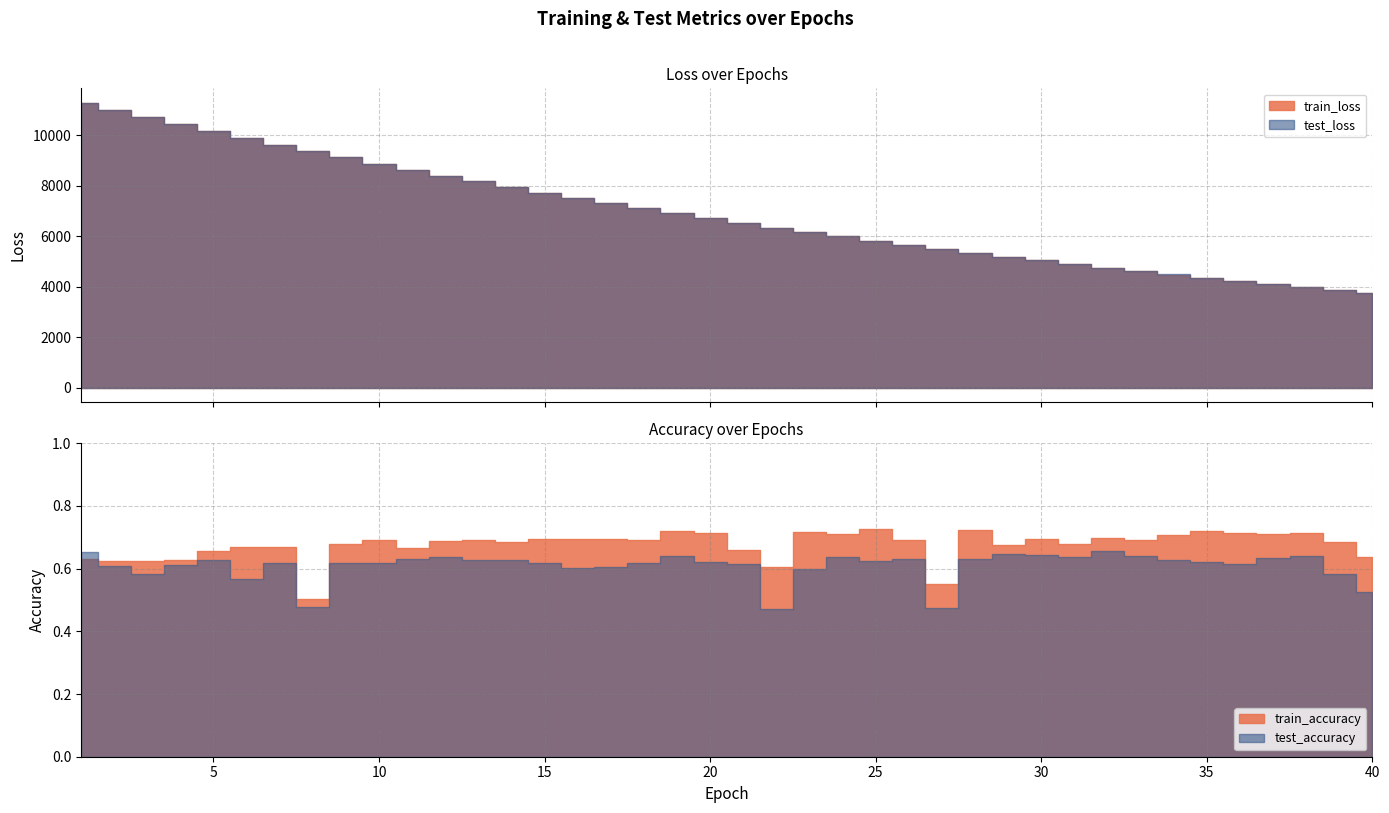

True or false: test_accuracy has more than 0 points higher than both neighbors.

True